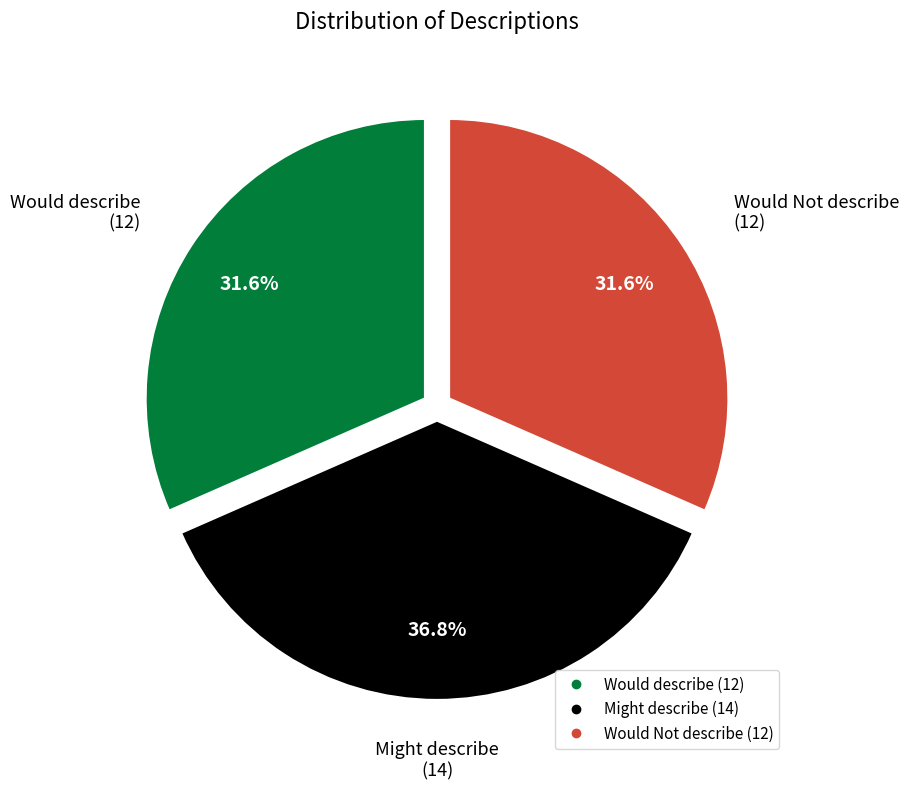

To the nearest percent, what is the difference between the largest and smallest slice percentages?

5%